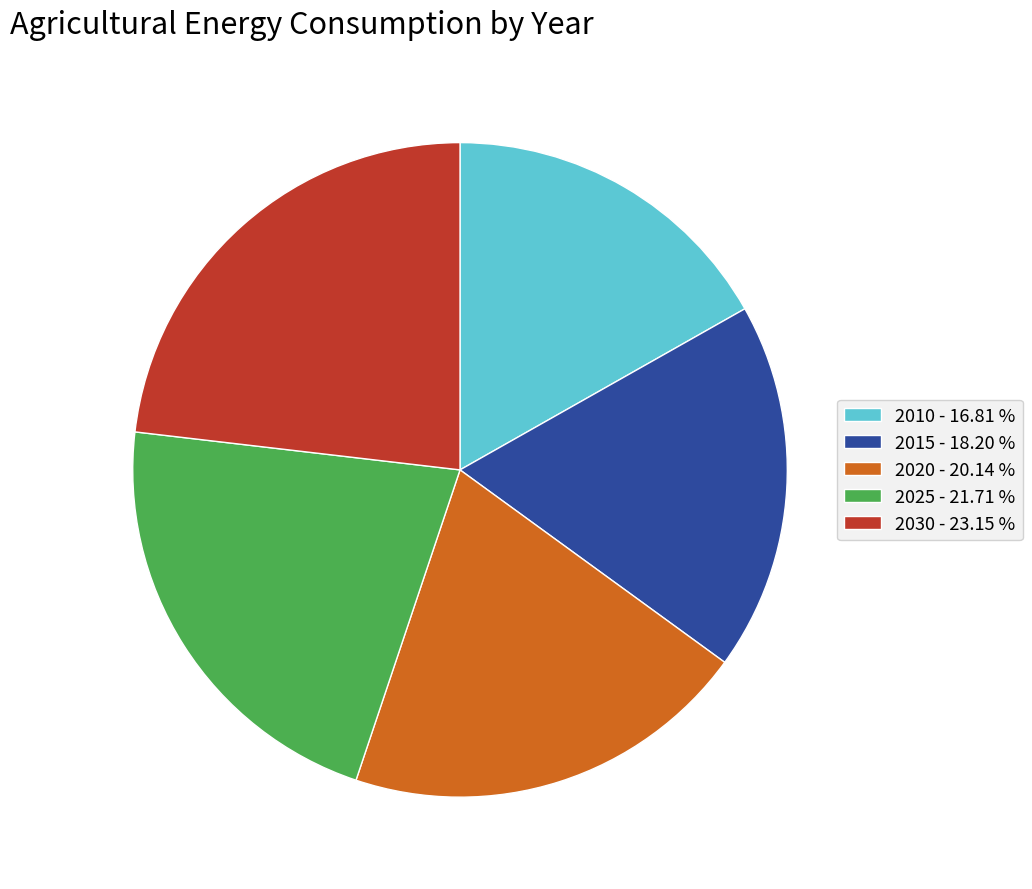

Does 2015 represent more than half of the total?

No